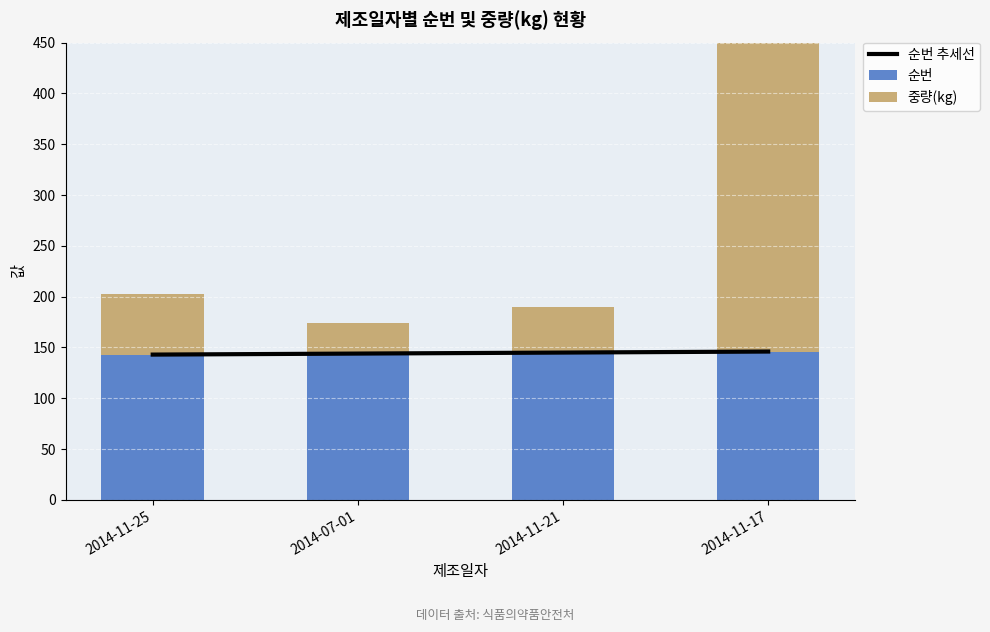

Which series has the widest spread of values?

중량(kg)